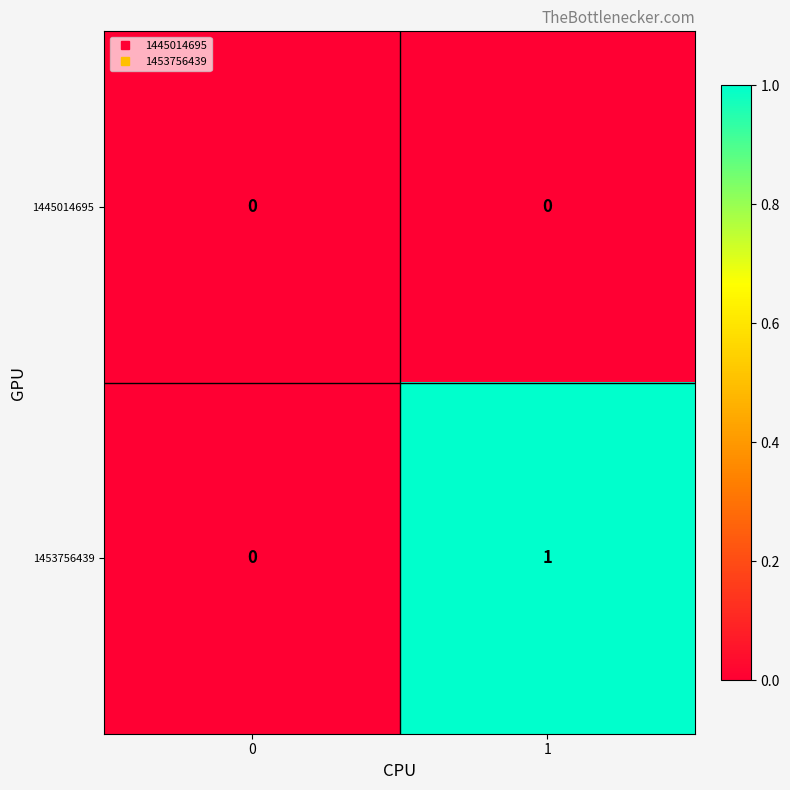

Is it true that 1445014695 equals 0 at 1?

True